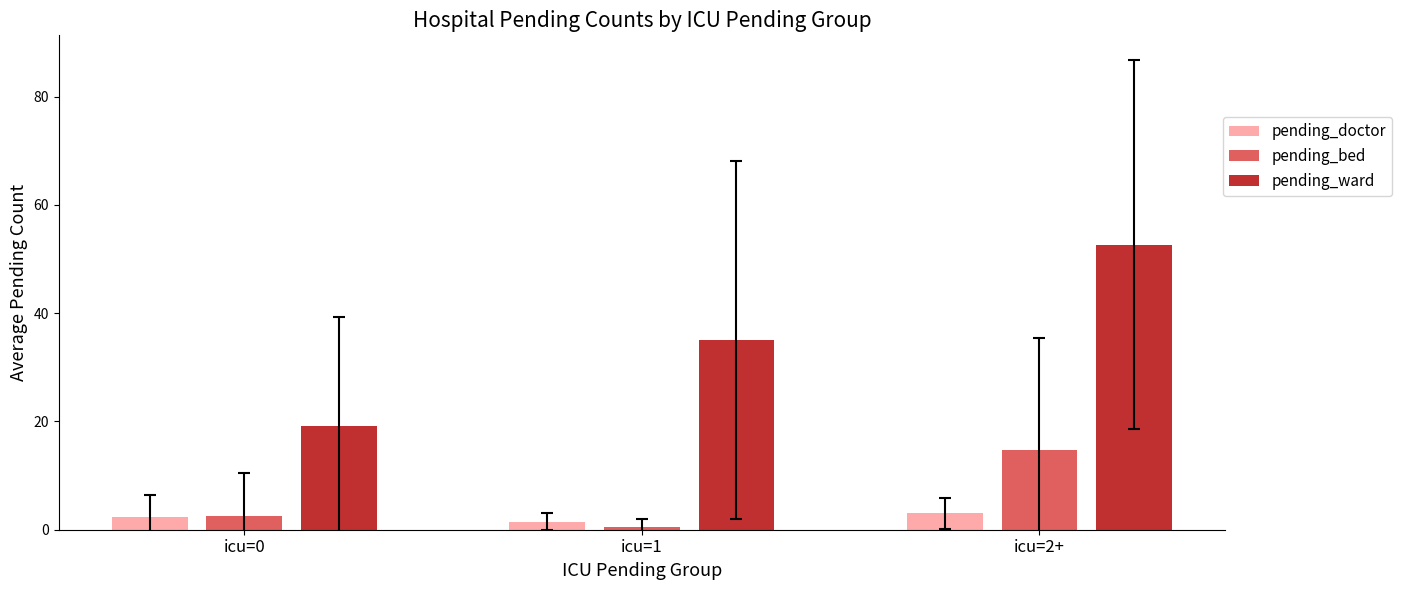

Is the value of pending_doctor at icu=2+ greater than the value of pending_bed at icu=2+?

No